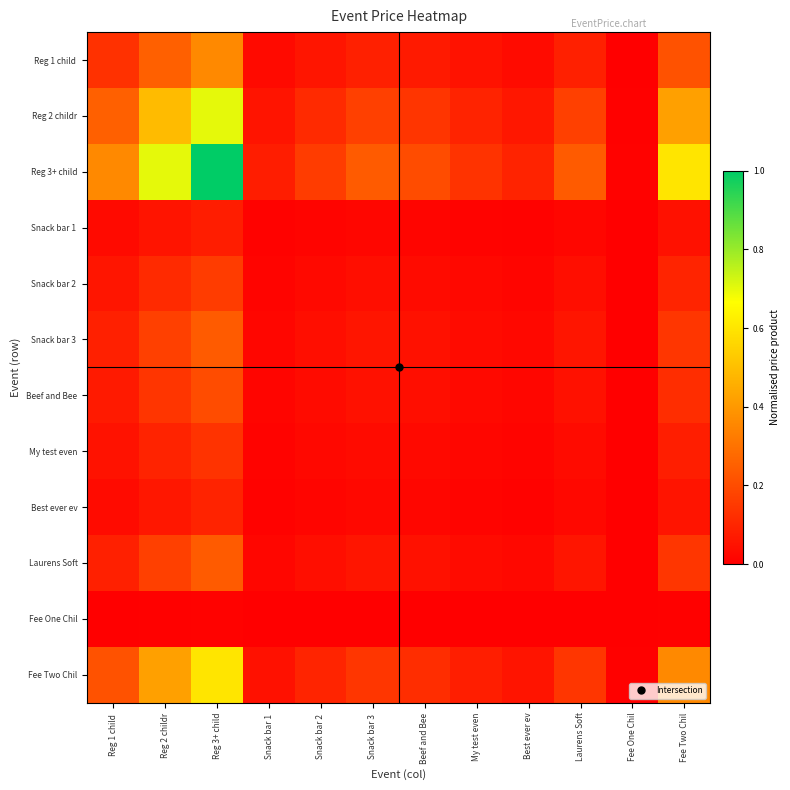

Rank the series by their maximum value, from highest to lowest.

Reg 3+ child, Reg 2 childr, Fee Two Chil, Reg 1 child, Snack bar 3, Laurens Soft, Beef and Bee, Snack bar 2, My test even, Best ever ev, Snack bar 1, Fee One Chil